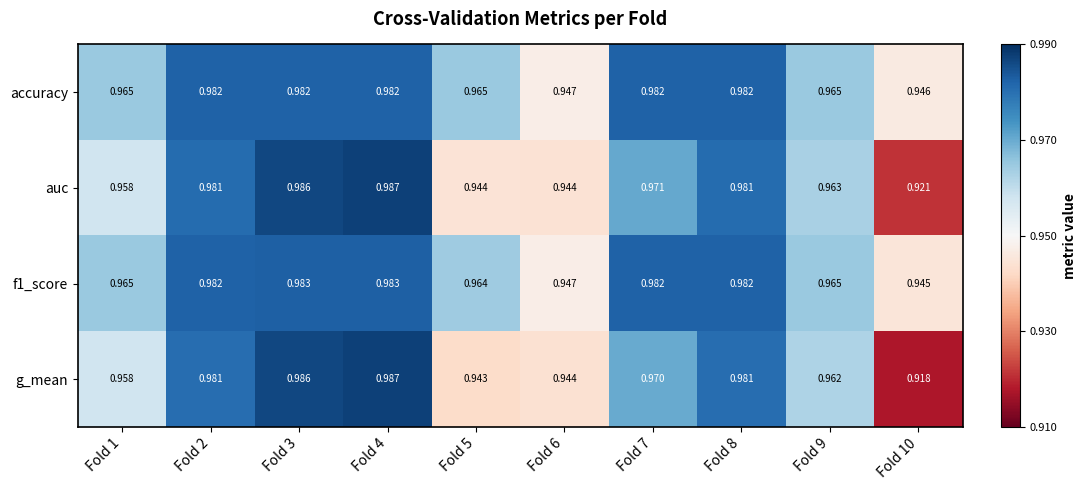

Which series has the largest range (max minus min)?

g_mean